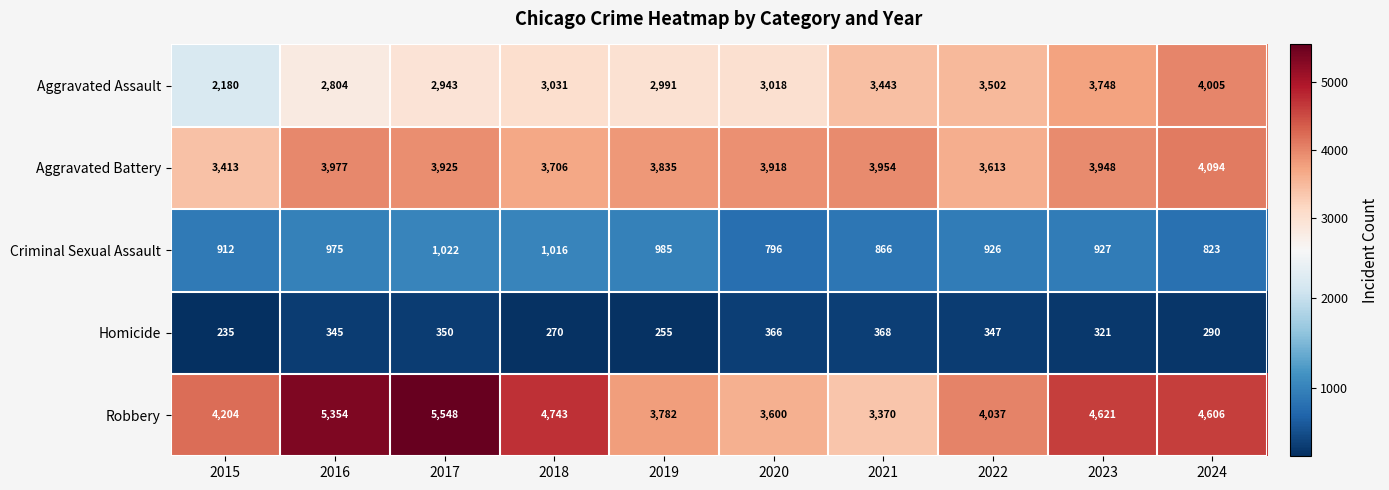

Which series has the largest total across all categories?

Robbery